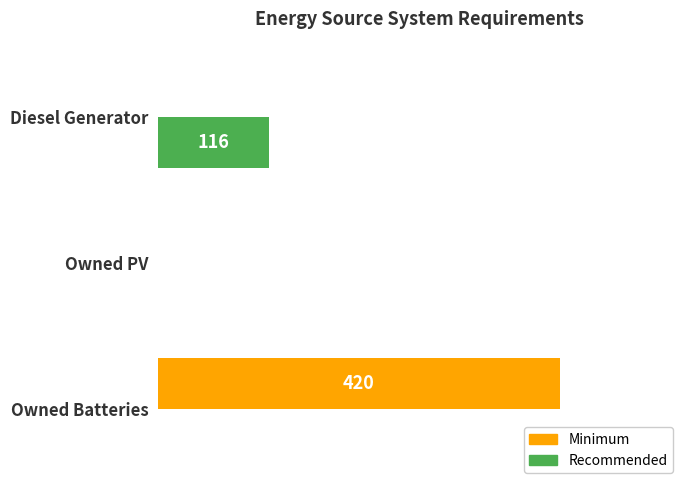

Count the Recommended values in the range 0 to 116.

3